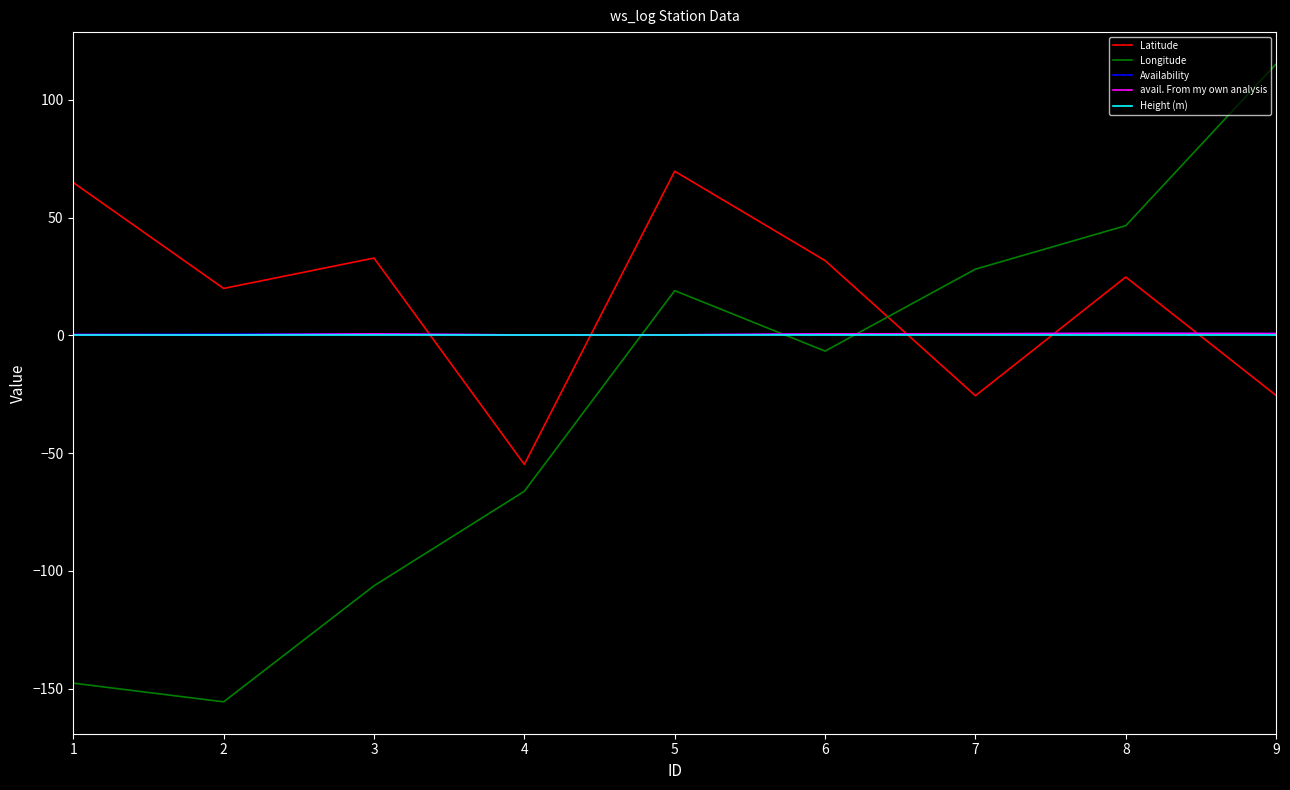

How many intersections are there between Longitude and avail. From my own analysis?

3